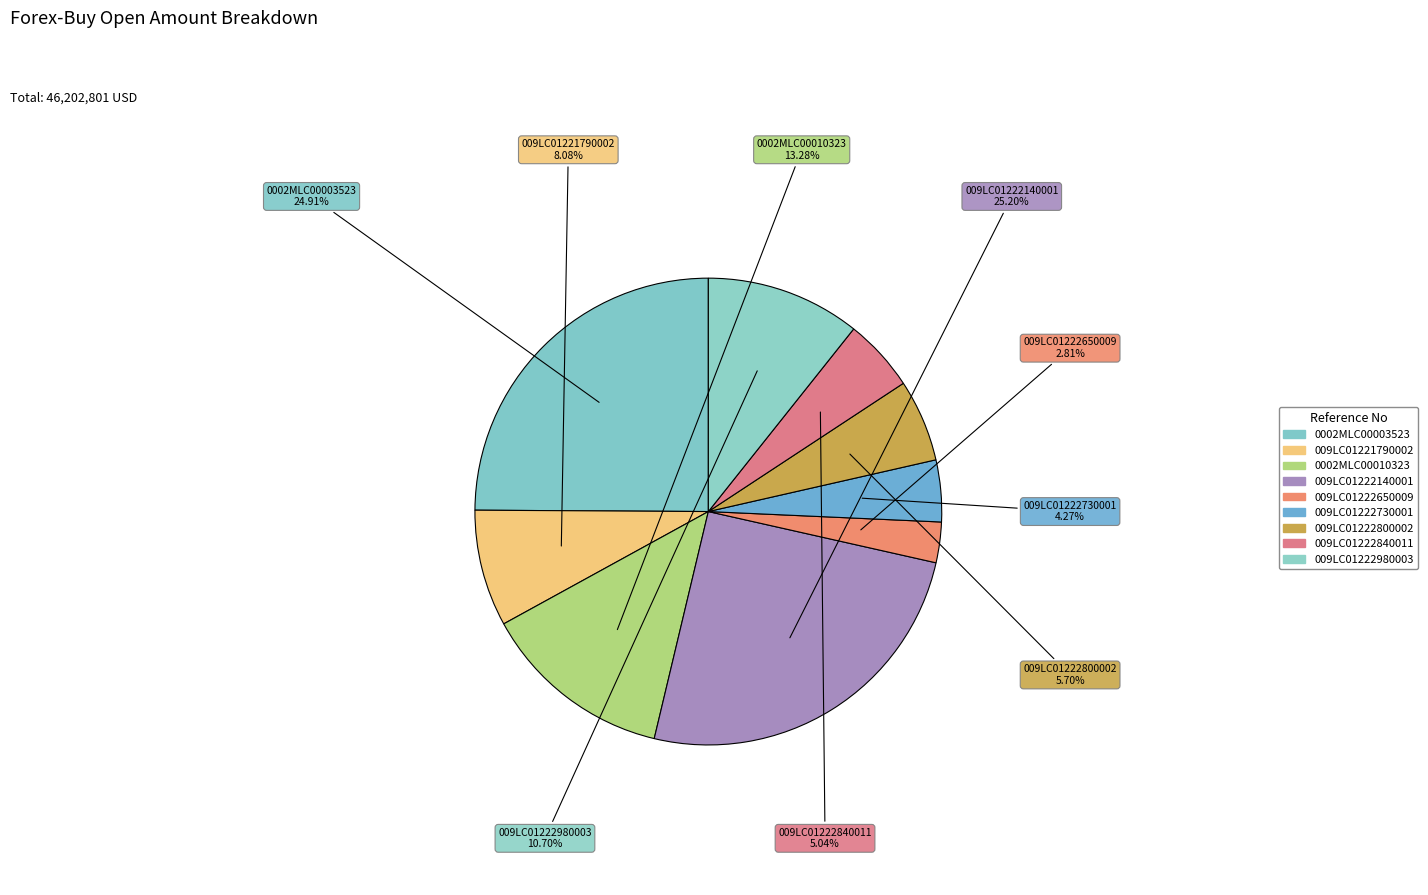

What is the total percentage of 009LC01222840011 and 0002MLC00010323?

18.3%